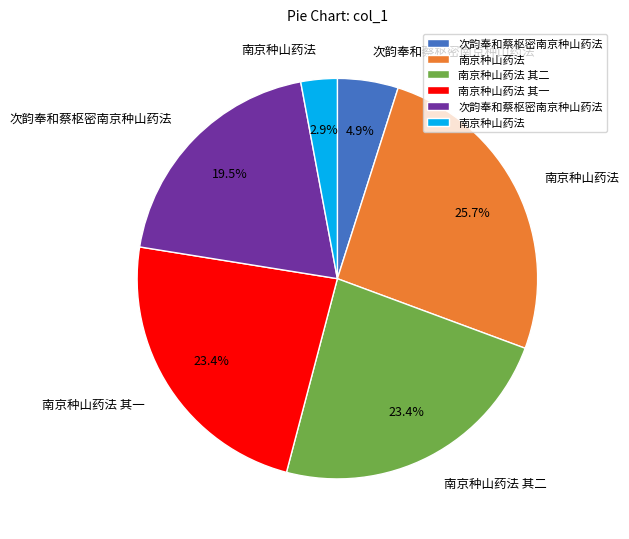

Count the number of slices in the pie.

6